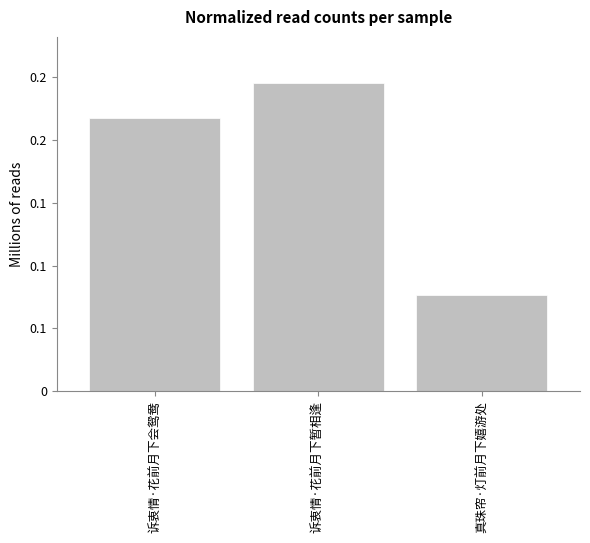

What is the change in value from 诉衷情·花前月下会鸳鸯 to 诉衷情·花前月下暂相逢?

+27362